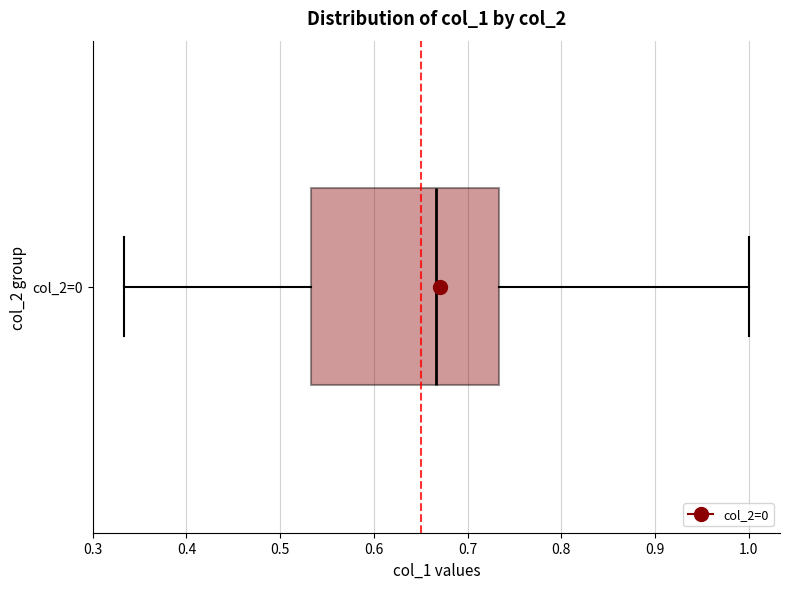

Read this box plot against the x-axis: the position of the median line, the range covered by the box, and the ends of both whiskers. The values are not printed on the chart, so give them approximately, as read against the axis.

median 0.67, box 0.53 to 0.73, whiskers 0.33 to 1.00